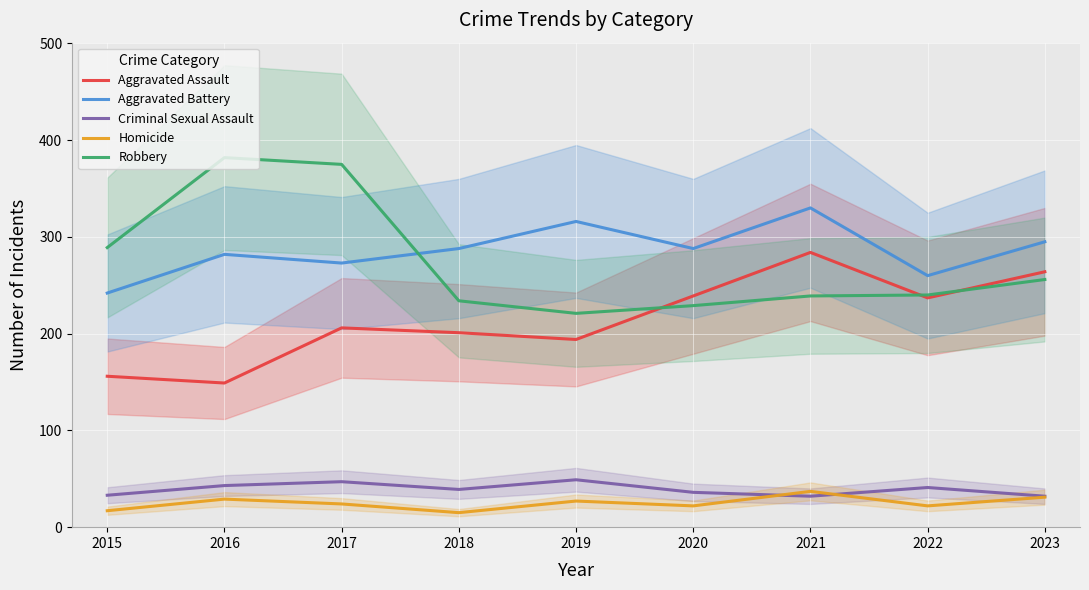

What is the lowest value of the Aggravated Battery series?

242